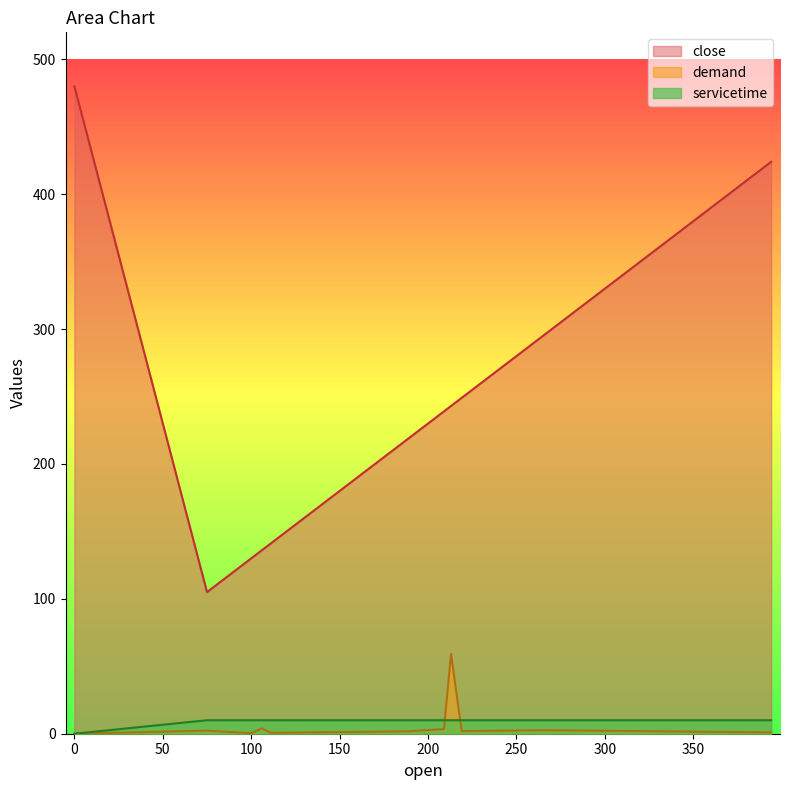

What is the difference between the close values at 267 and 209?

58.0